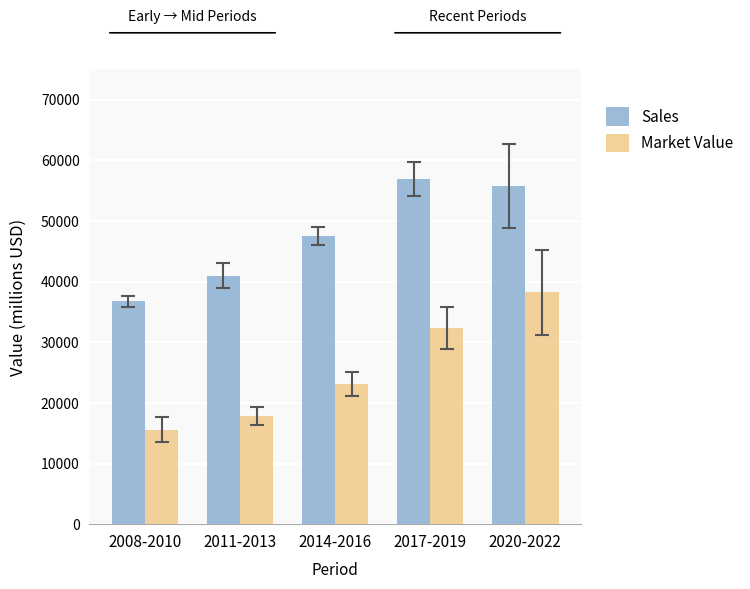

Where is Market Value nearest to the value 26929?

2014-2016